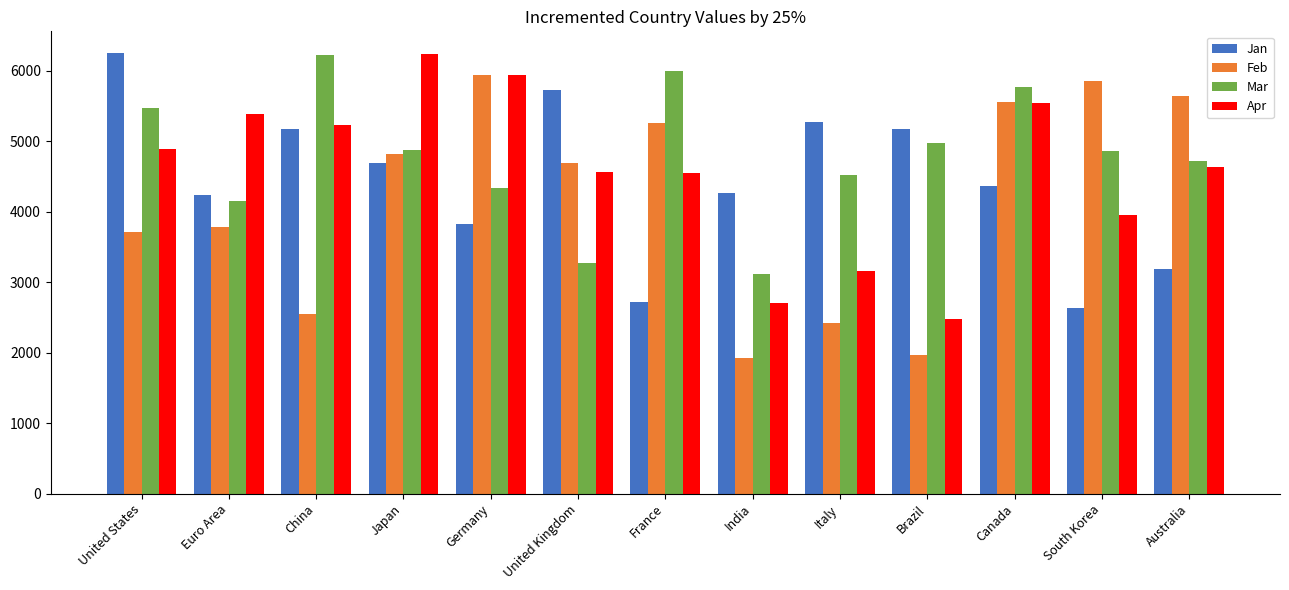

Which series has the widest spread of values?

Feb